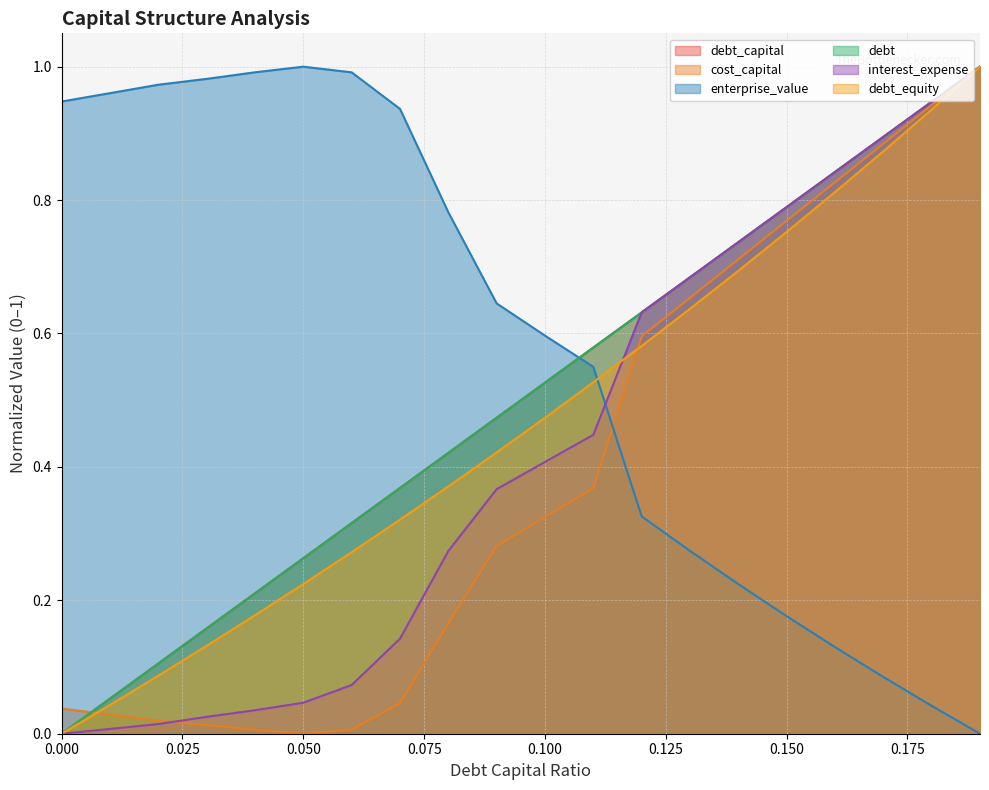

What is the value of the interest_expense point at the 19th from the left?

0.9